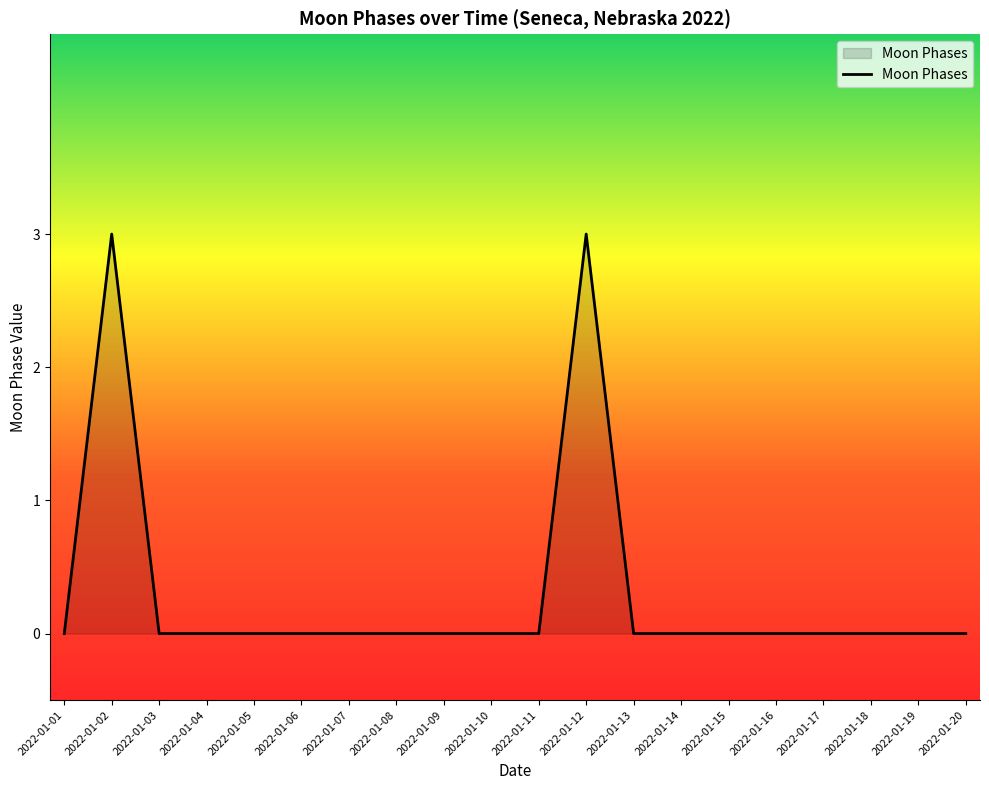

Reading left to right, extract all data points from this chart.

0	3	0	0	0	0	0	0	0	0	0	3	0	0	0	0	0	0	0	0